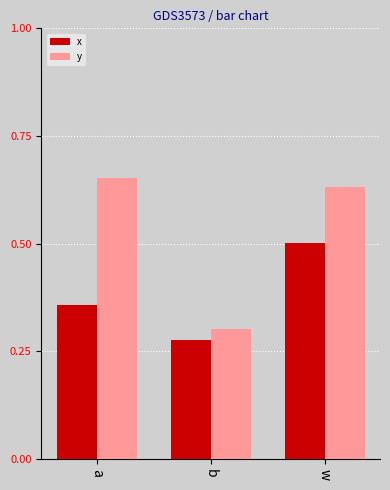

Which series has the widest spread of values?

y